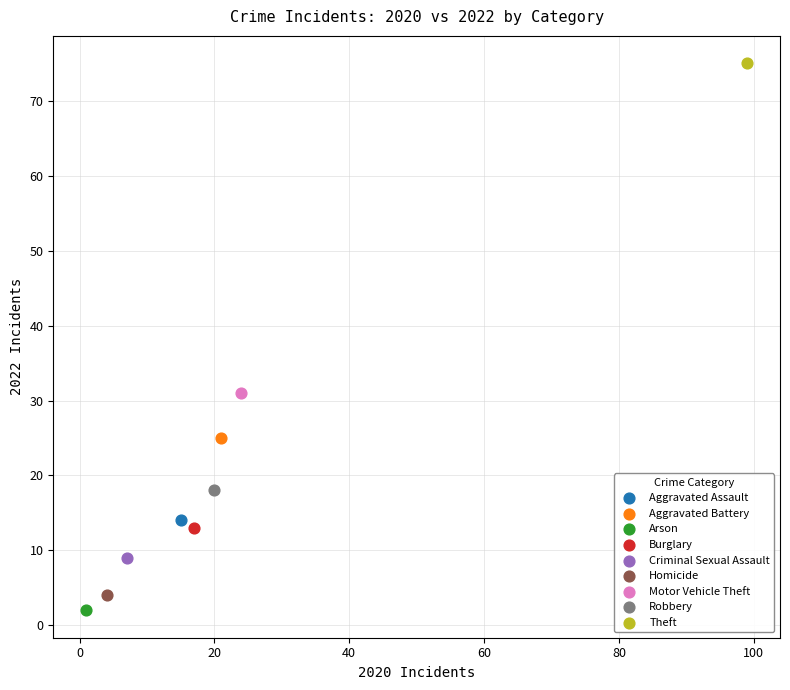

What are all the series names shown in the legend?

Aggravated Assault, Aggravated Battery, Arson, Burglary, Criminal Sexual Assault, Homicide, Motor Vehicle Theft, Robbery, Theft